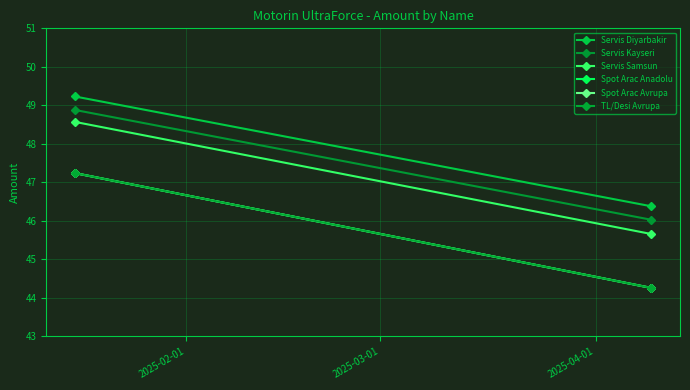

At 2025-03-01, list the series in order from smallest to largest.

Spot Arac Anadolu, Spot Arac Avrupa, TL/Desi Avrupa, Servis Samsun, Servis Kayseri, Servis Diyarbakir